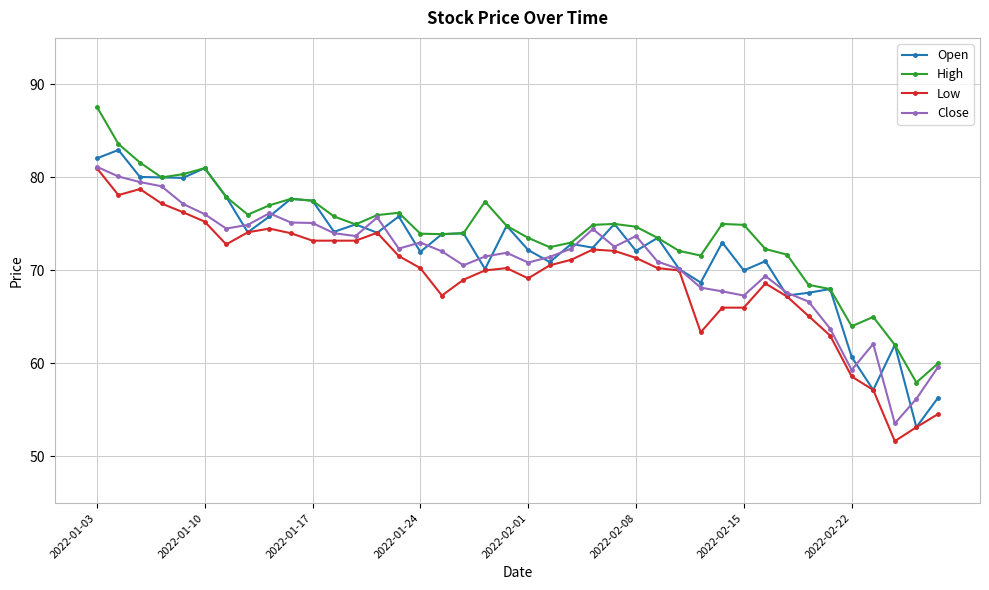

True or false: Low has more than 0 interior local peaks.

True